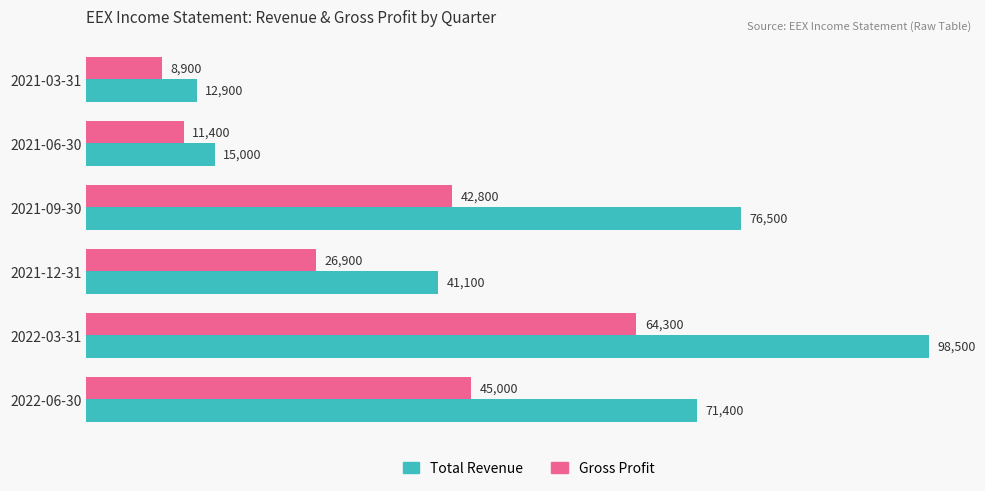

What value does the Gross Profit series have at 2021-06-30, to the nearest 50?

11400